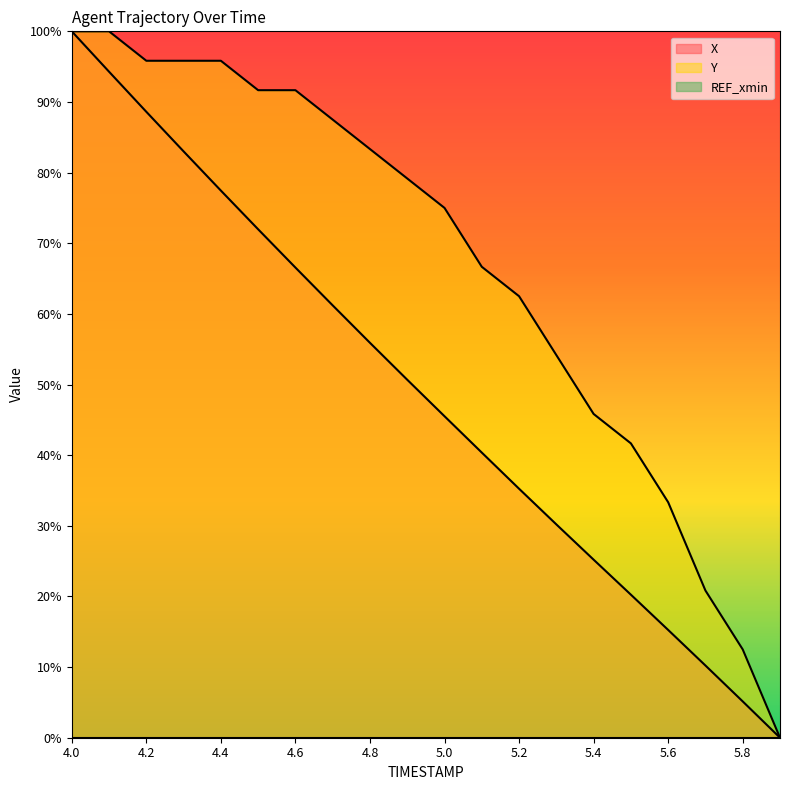

What is the label of the 5th point from the left?

4.4